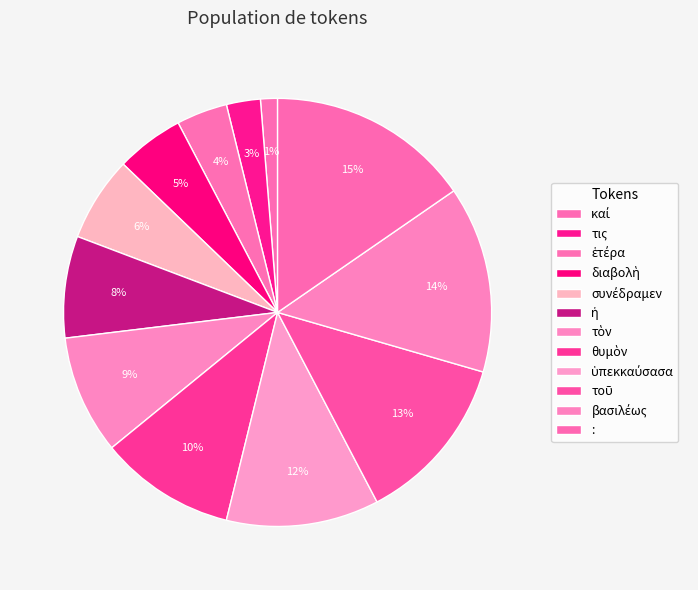

Count the number of slices in the pie.

12